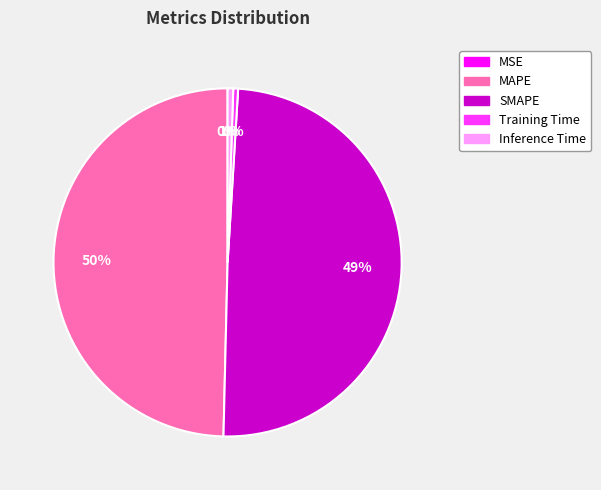

To the nearest percent, what is the difference between the largest and smallest slice percentages?

50%